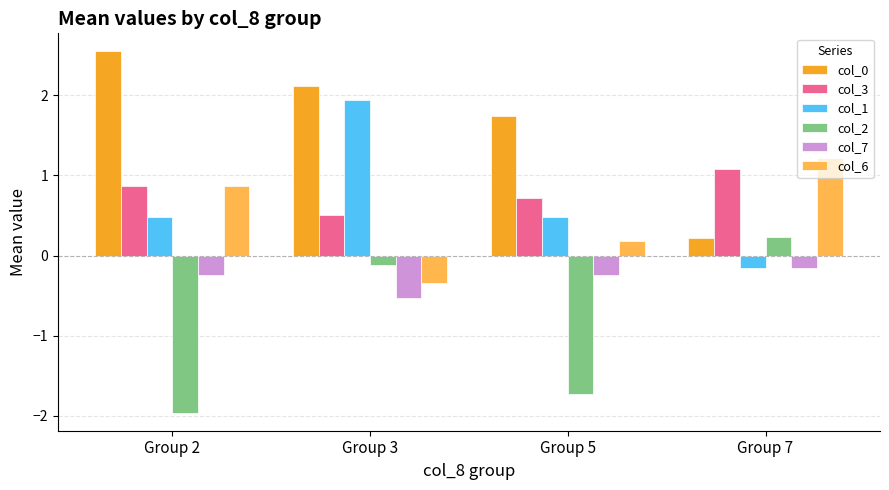

At which label does col_3 reach its peak?

Group 7